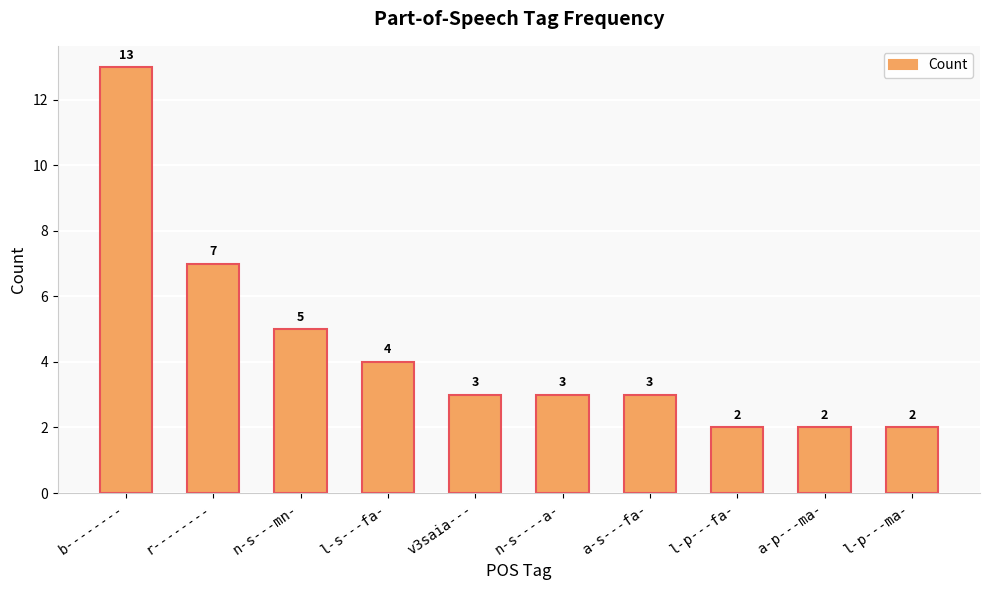

What is the difference between the maximum and minimum values?

11